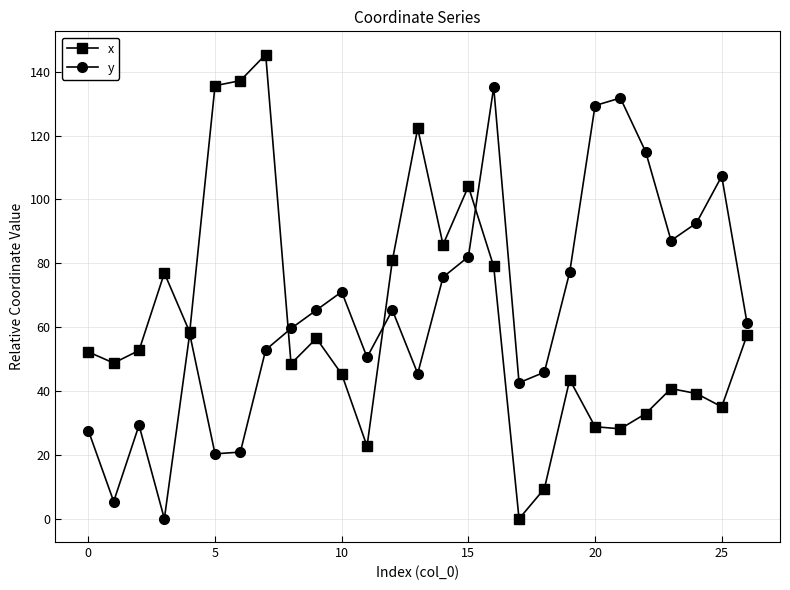

True or false: x and y cross at least once.

True